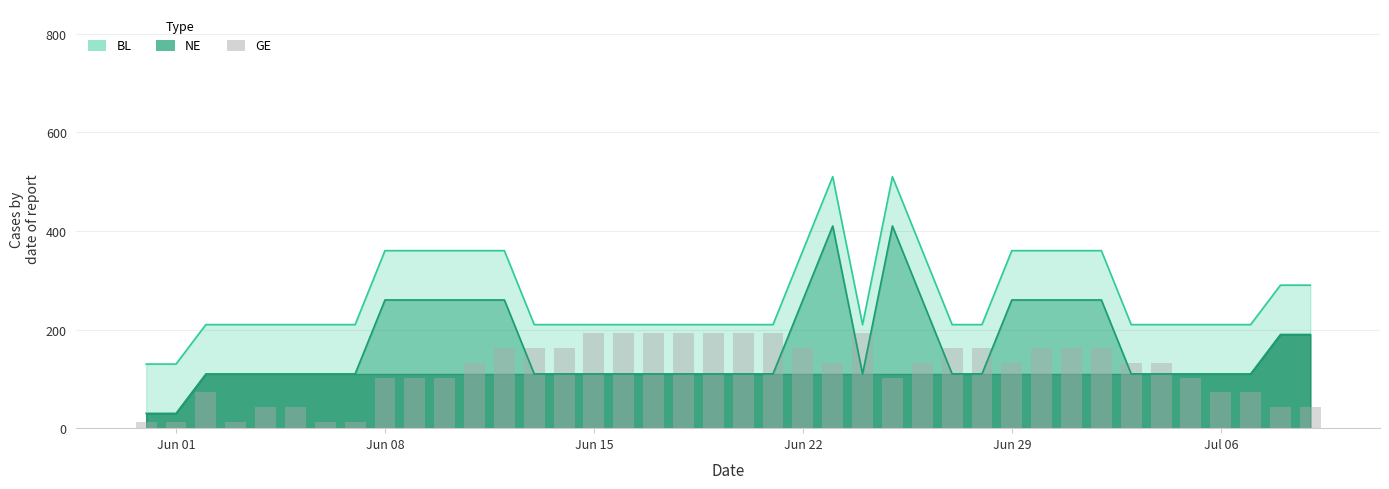

What is the minimum value for NE?

30